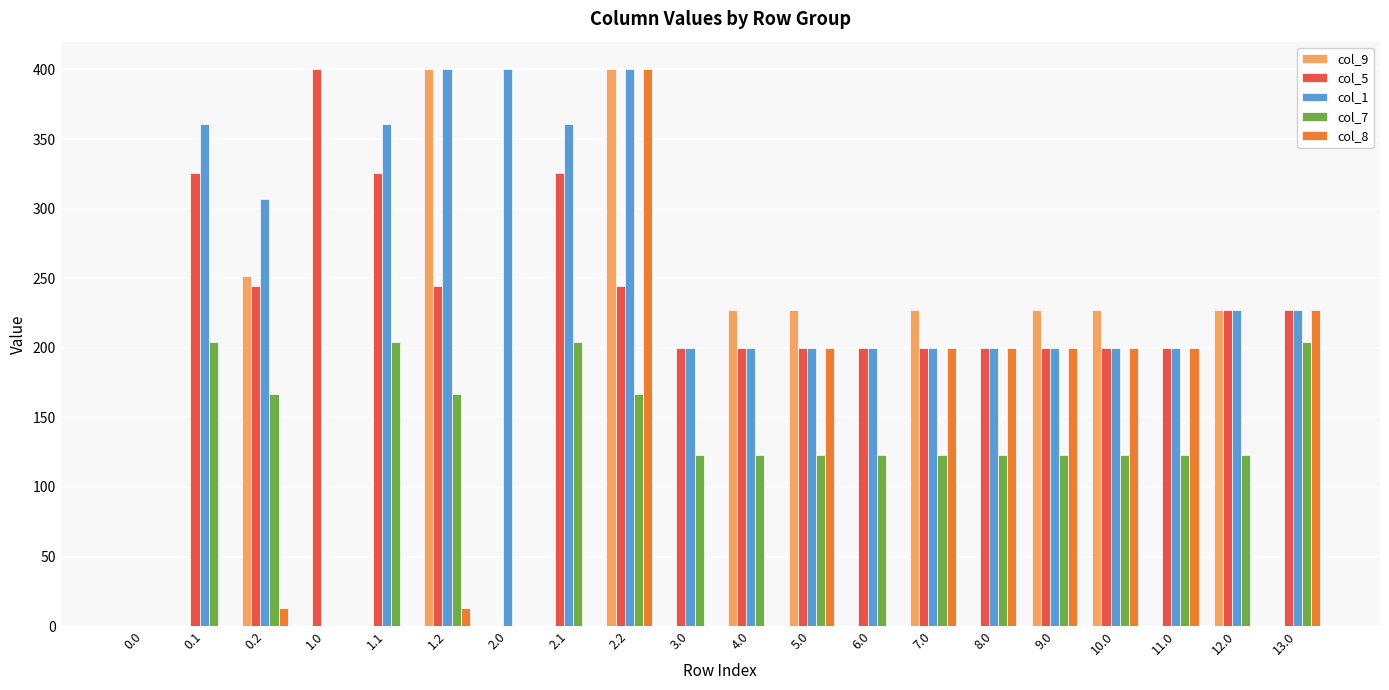

Between 0.0 and 4.0, which series saw the biggest shift?

col_9